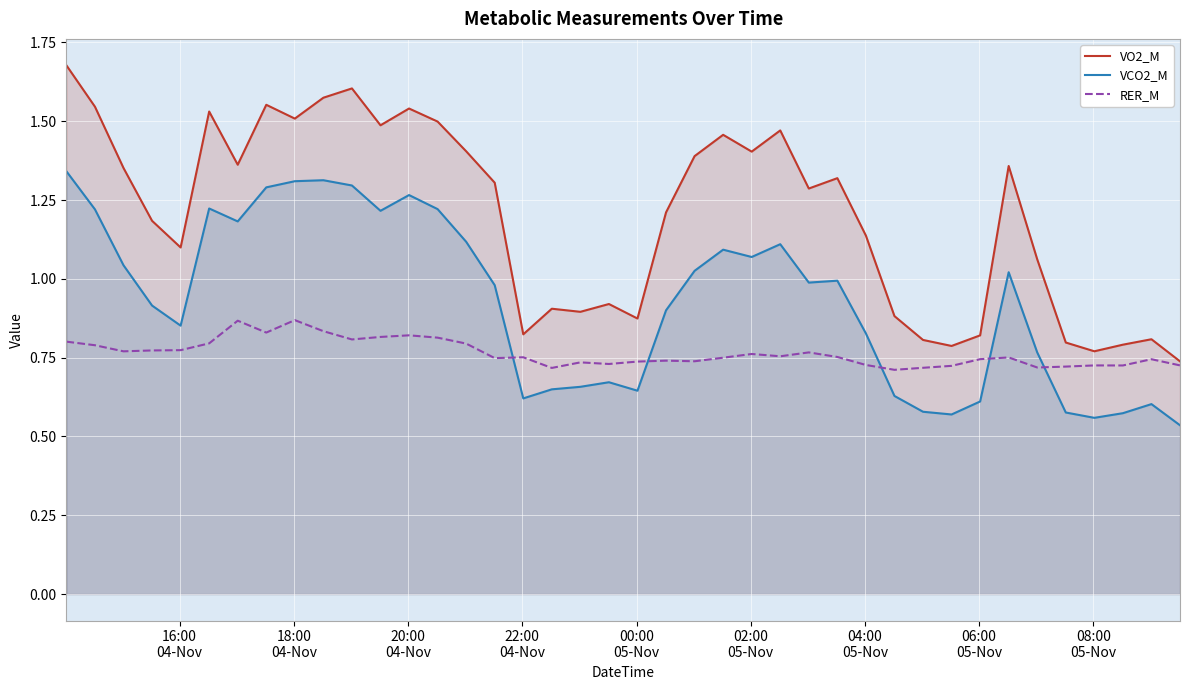

How many lines are shown in the chart?

3